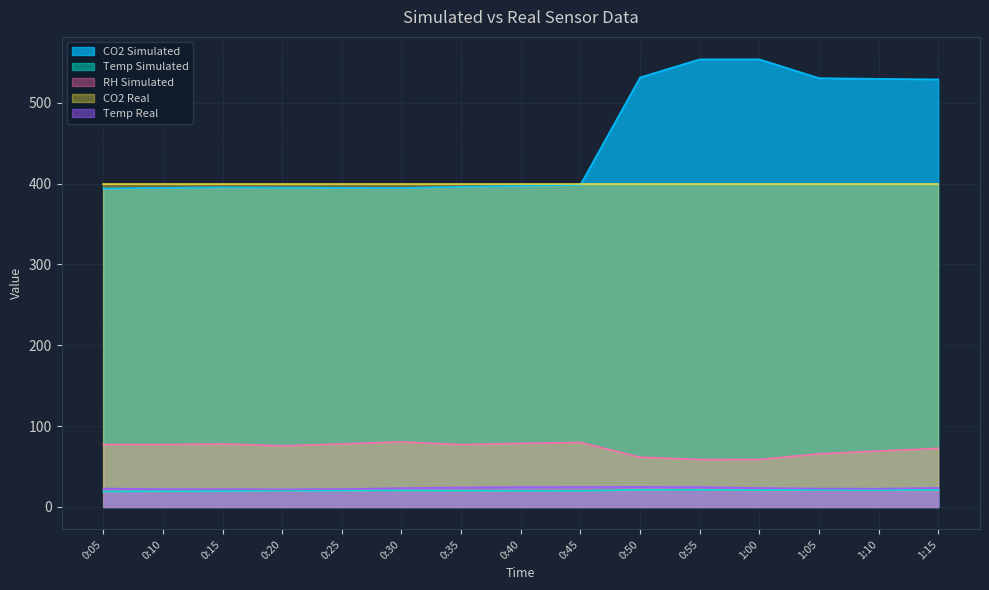

How many lines are shown in the chart?

5